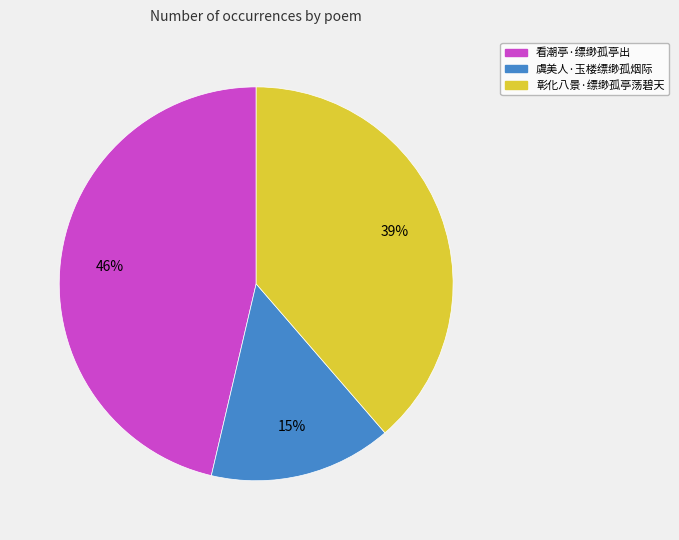

Is there a majority slice in this chart?

No